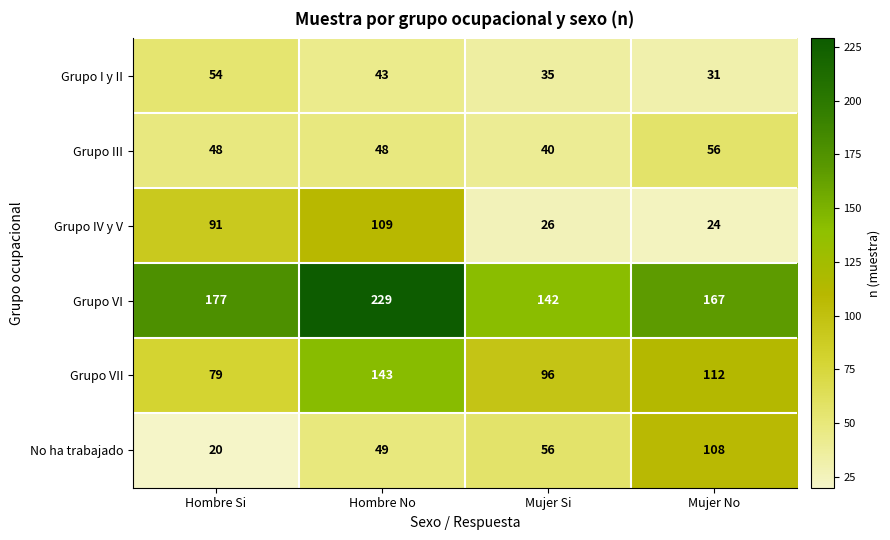

Count the Grupo VI values in the range 167 to 229.

3